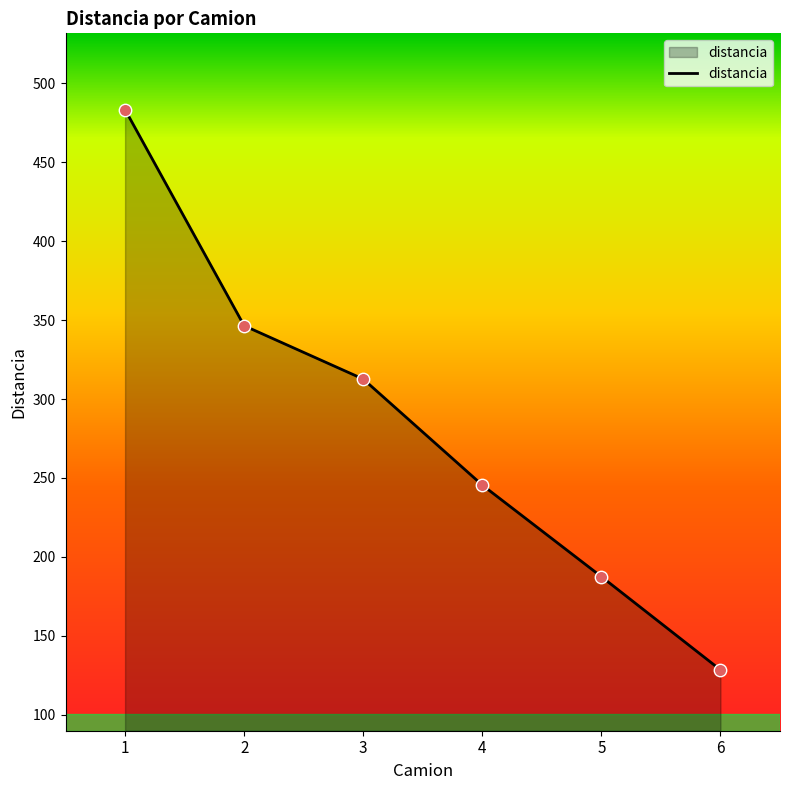

What is the ratio of the value at 1 to the value at 5?

2.6